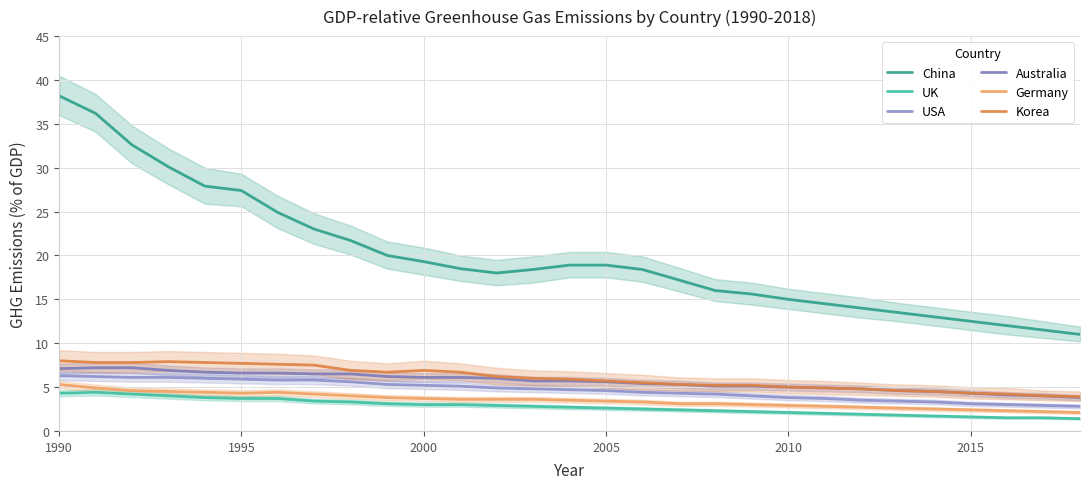

What is the value of the UK point at the 23rd from the left?

1.9